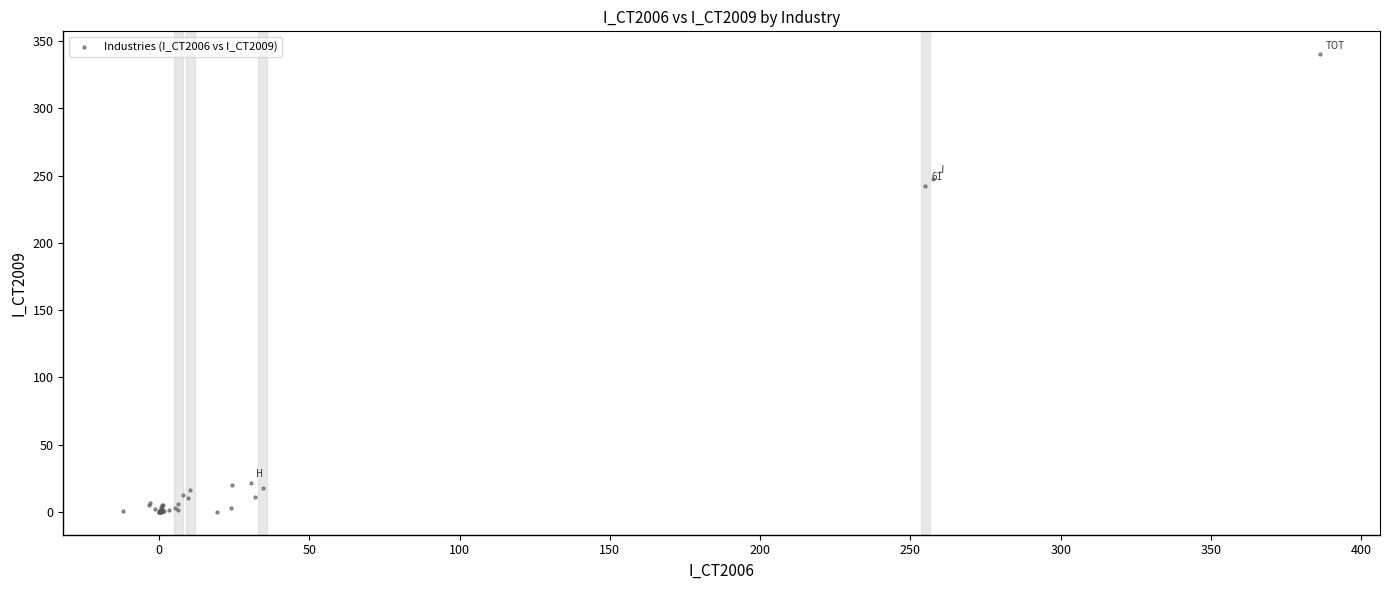

What Y value in the scatter plot is closest to 170?

242.3